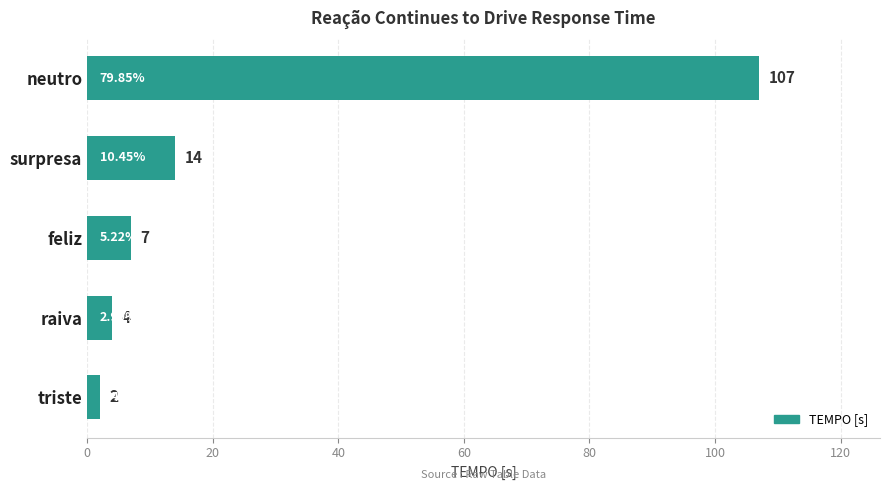

What is the sum of all values?

134